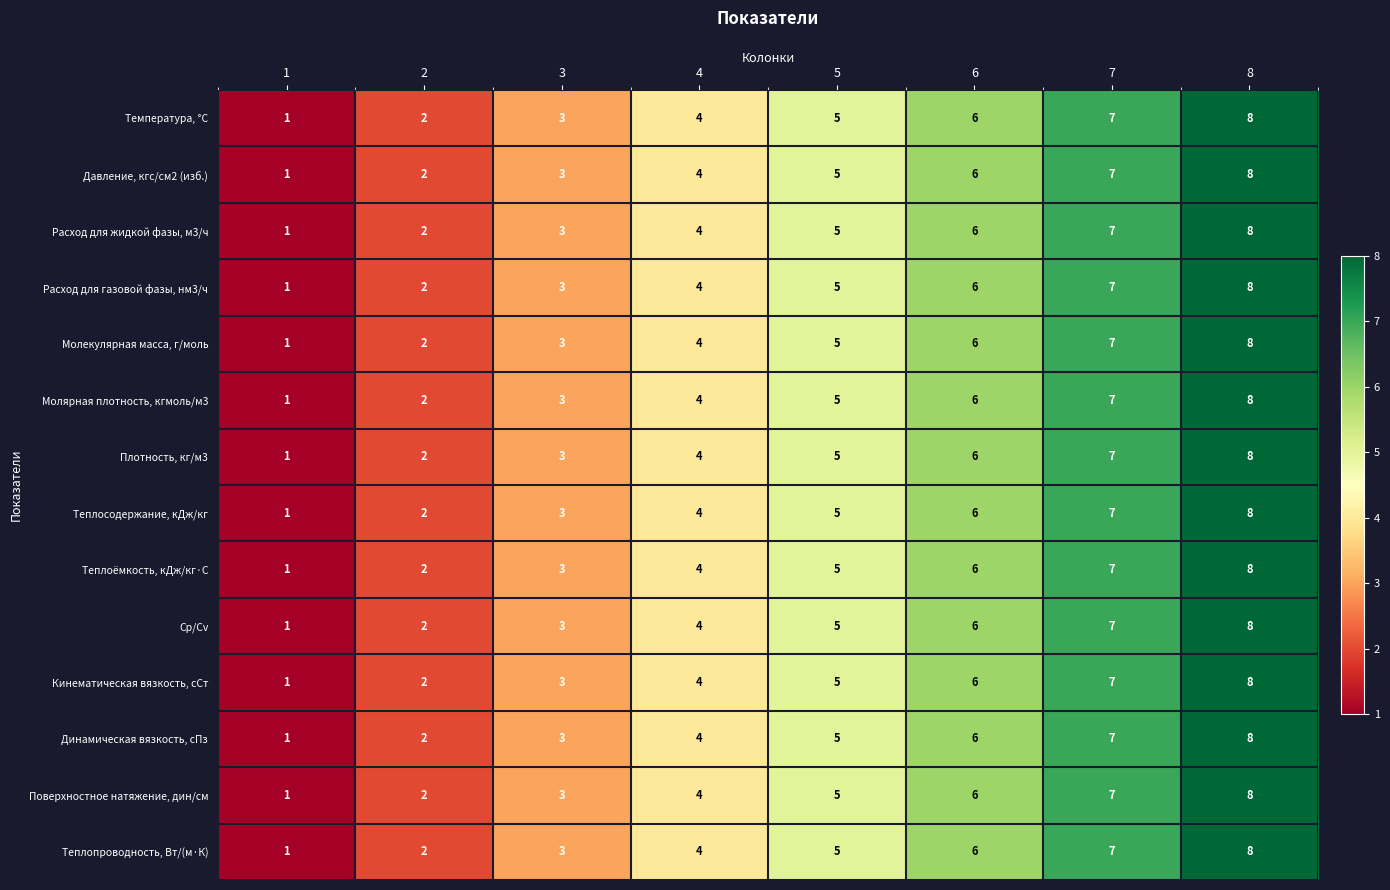

What is the total value across all series at 3?

42